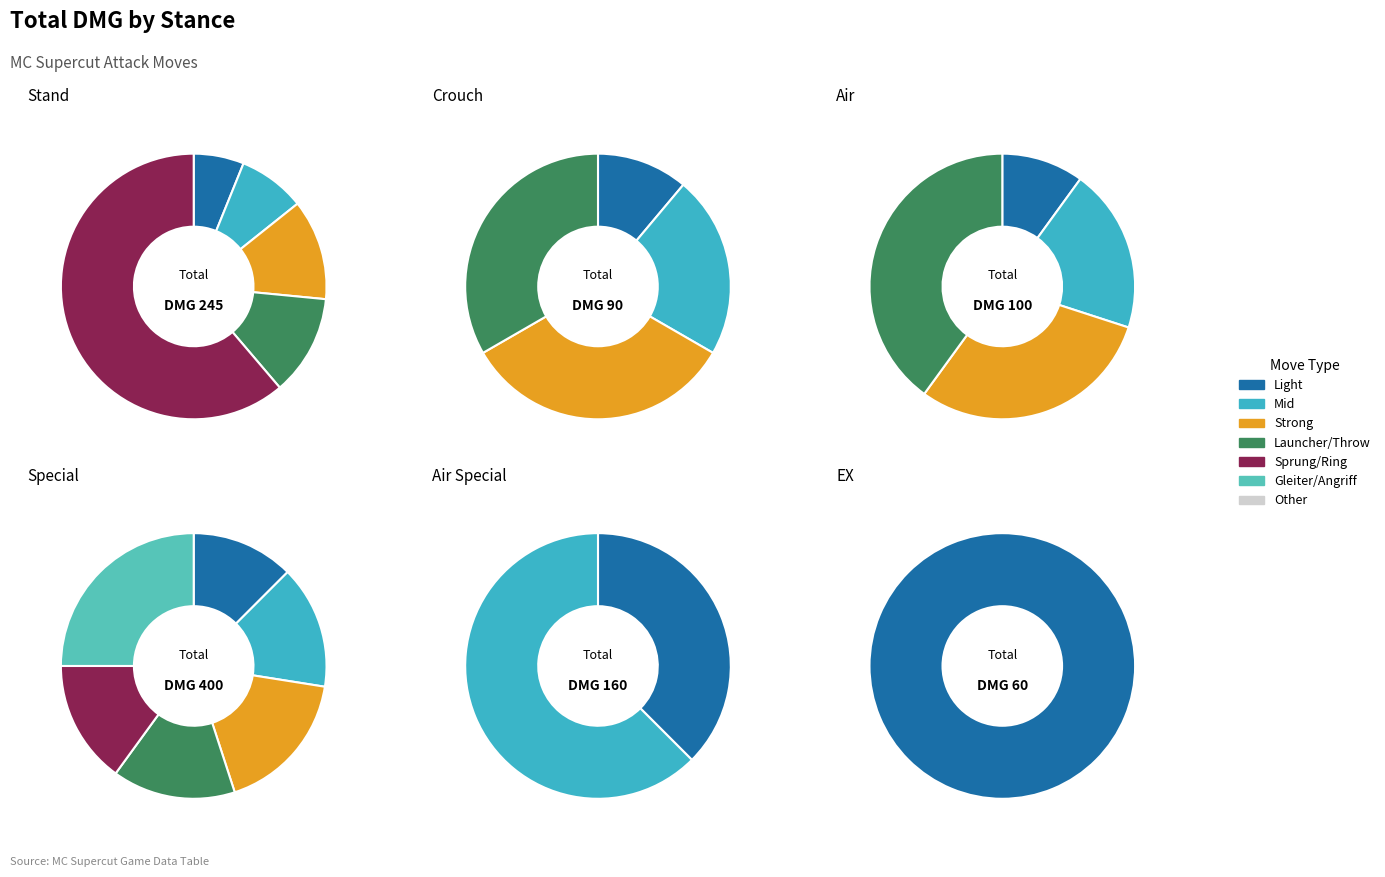

What percentage is NOT represented by Light?

93.9%